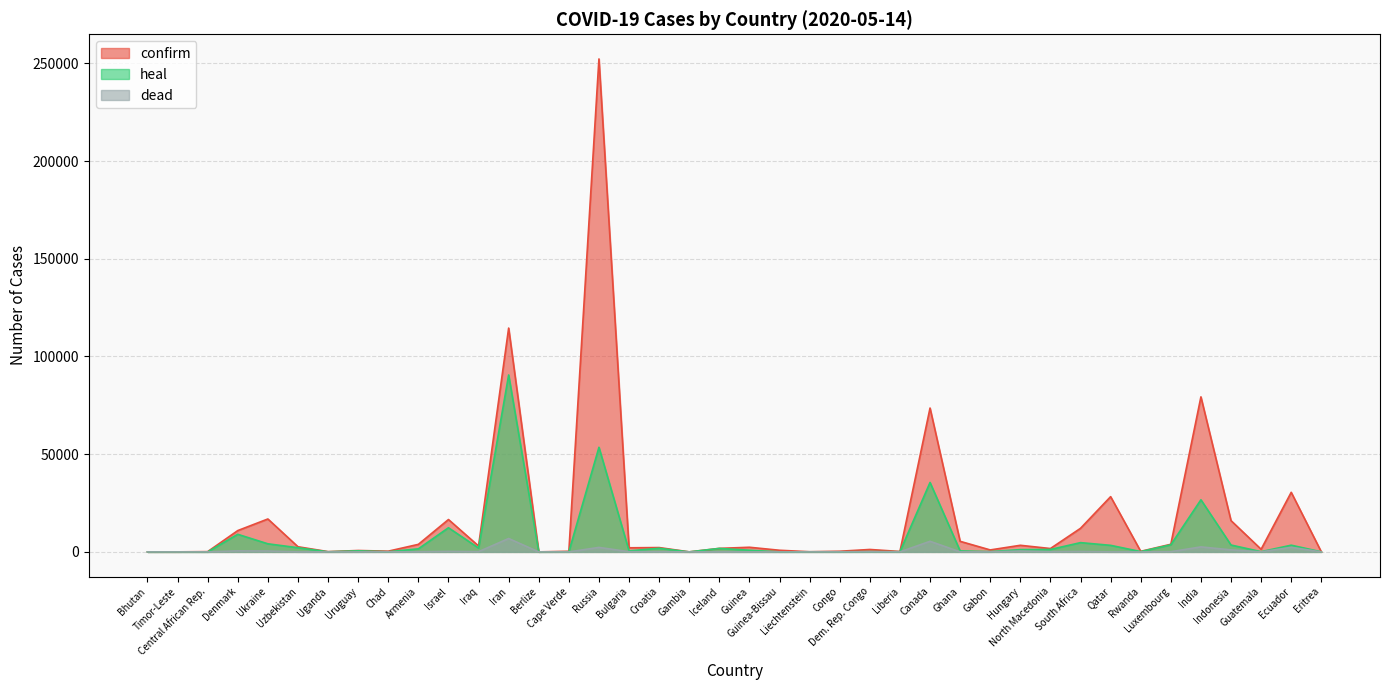

What is the difference between the second highest and second lowest values in the heal series?

53520